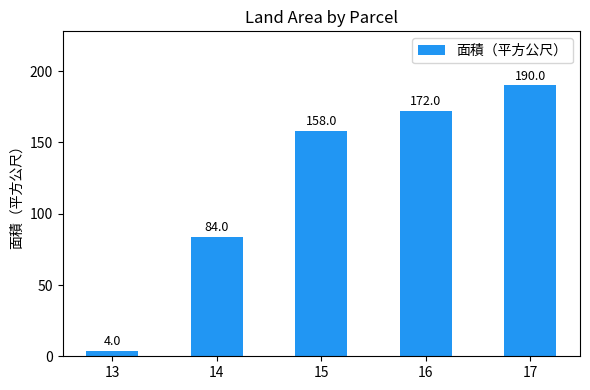

Count the number of categories in the chart.

5